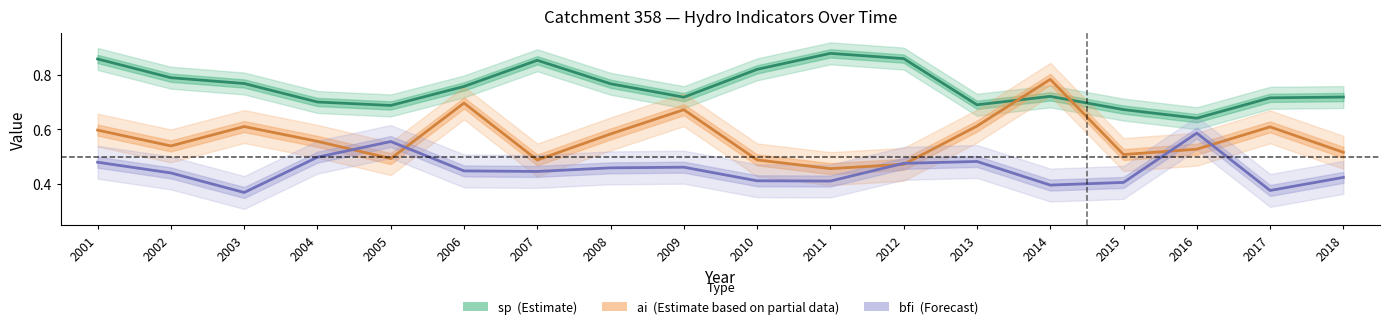

Reading left to right, list all the values displayed in this chart.

sp (Estimate): 2001=0.9	2002=0.8	2003=0.8	2004=0.7	2005=0.7	2006=0.8	2007=0.9	2008=0.8	2009=0.7	2010=0.8	2011=0.9	2012=0.9	2013=0.7	2014=0.7	2015=0.7	2016=0.6	2017=0.7	2018=0.7
ai (Estimate partial): 2001=0.6	2002=0.5	2003=0.6	2004=0.6	2005=0.5	2006=0.7	2007=0.5	2008=0.6	2009=0.7	2010=0.5	2011=0.5	2012=0.5	2013=0.6	2014=0.8	2015=0.5	2016=0.5	2017=0.6	2018=0.5
bfi (Forecast): 2001=0.5	2002=0.4	2003=0.4	2004=0.5	2005=0.6	2006=0.4	2007=0.4	2008=0.5	2009=0.5	2010=0.4	2011=0.4	2012=0.5	2013=0.5	2014=0.4	2015=0.4	2016=0.6	2017=0.4	2018=0.4